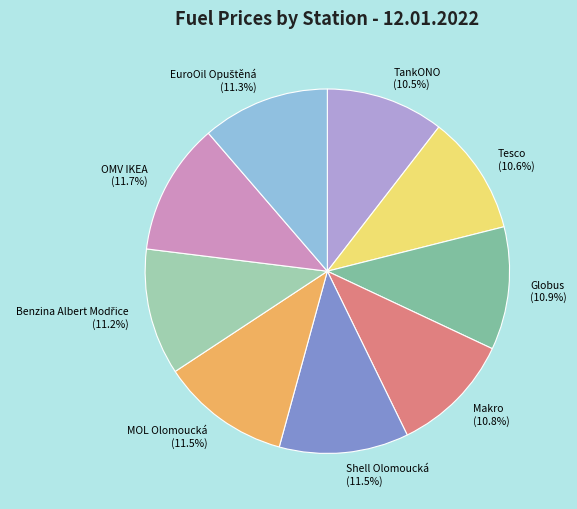

To the nearest percent, what is the average slice percentage?

11%